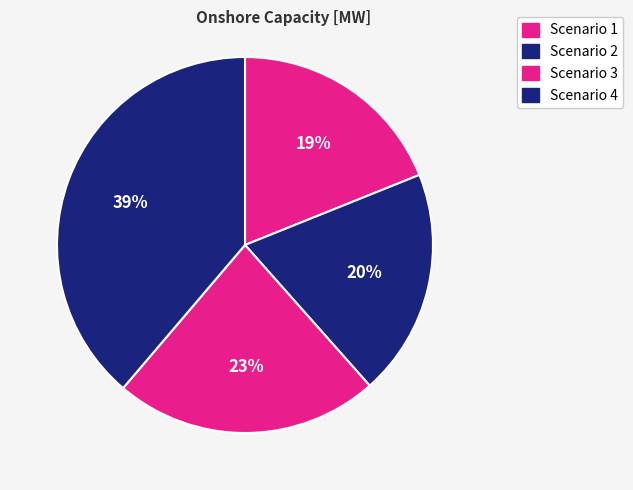

How many slices are in this pie chart?

4